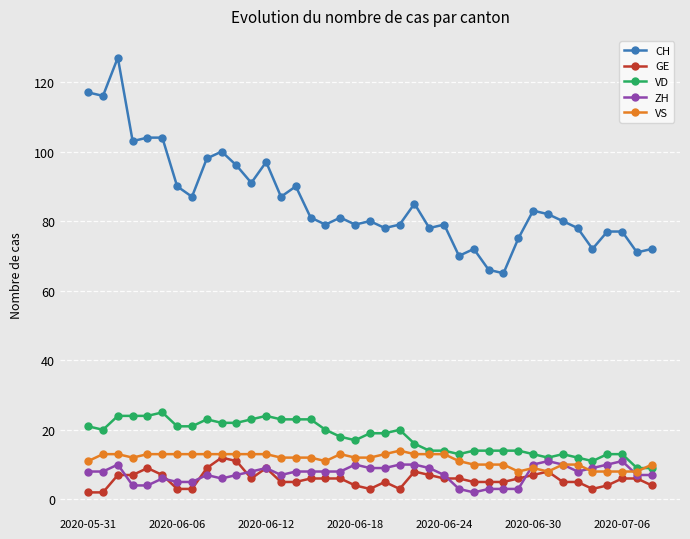

True or false: CH has more than 2 points higher than both neighbors.

True